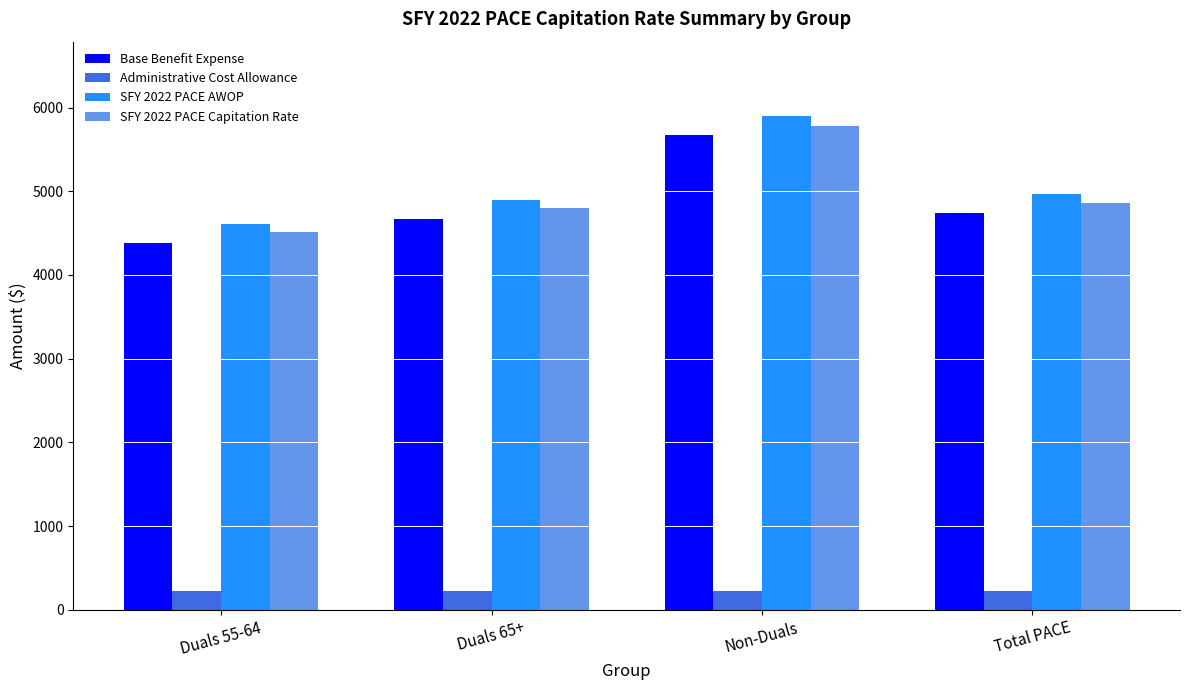

Where is SFY 2022 PACE AWOP nearest to the value 5254?

Total PACE